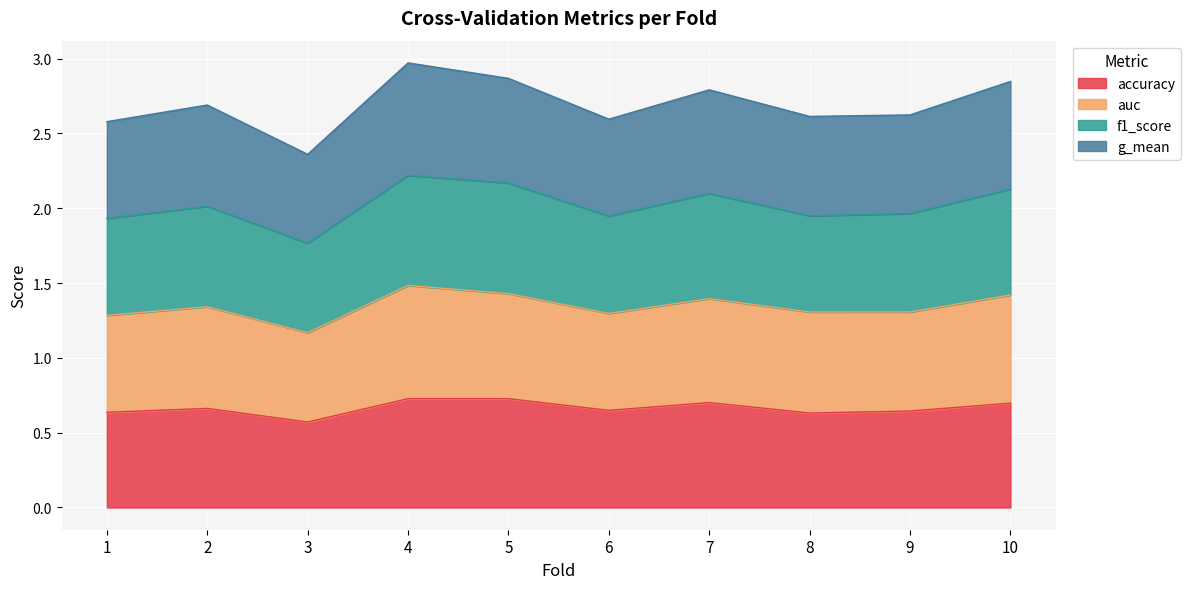

What is the approximate value of accuracy at 2?

0.7